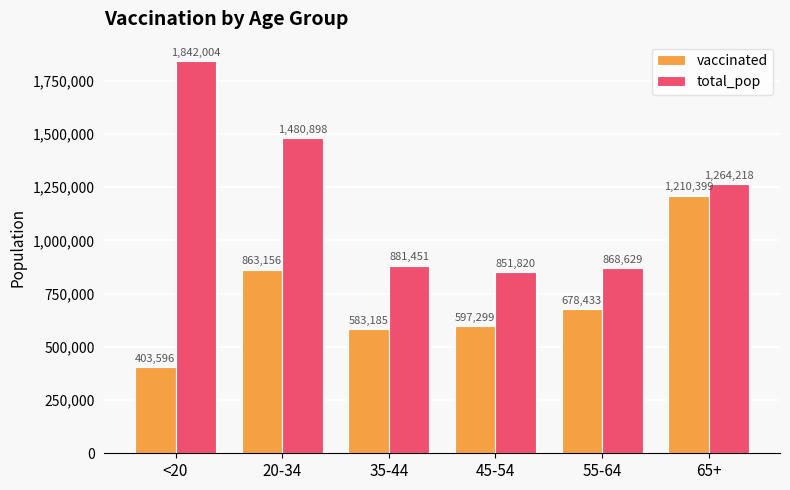

Which series changed the most between 45-54 and 55-64?

vaccinated